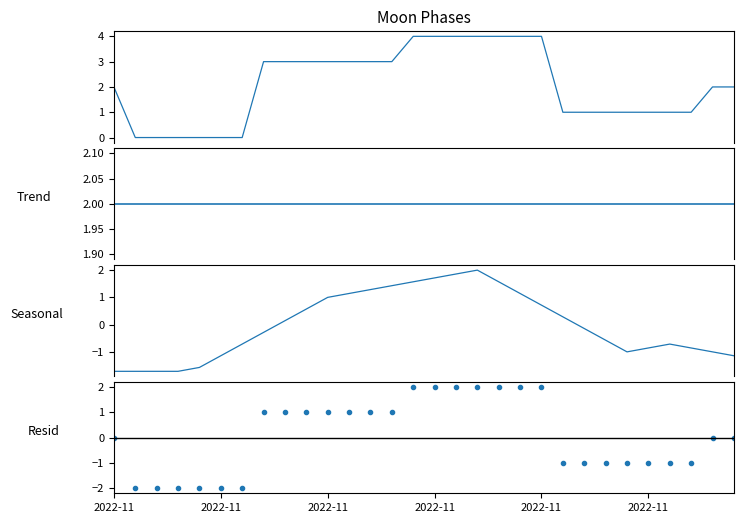

Where is Seasonal nearest to the value 0?

8